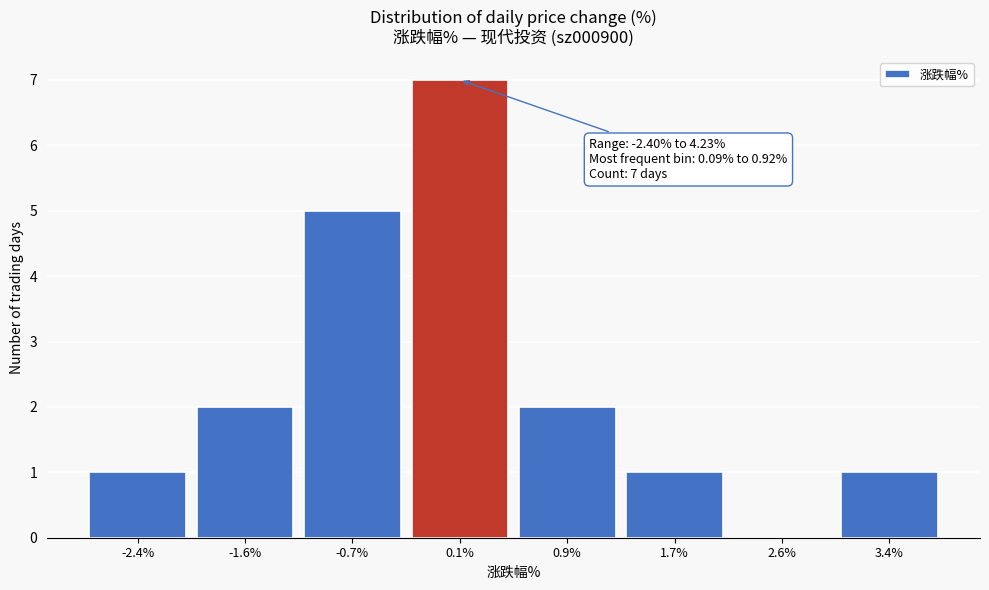

Reading left to right, transcribe all the data shown in this chart.

-2.4%=1	-1.6%=2	-0.7%=5	0.1%=7	0.9%=2	1.7%=1	2.6%=0	3.4%=1